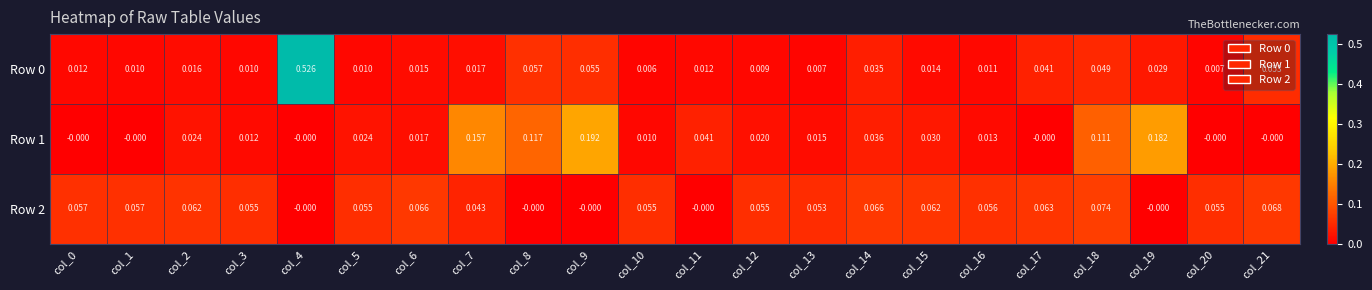

Is the value of Row 0 at col_11 greater than the value of Row 1 at col_4?

Yes